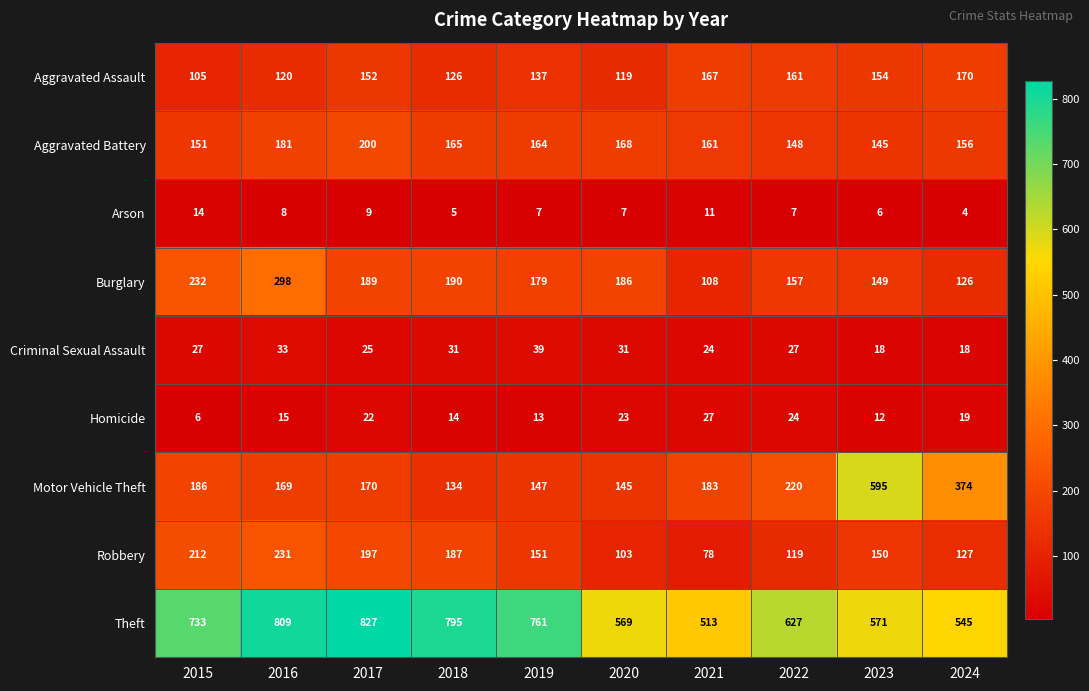

What is the sum of the Burglary values at 2023 and 2015?

381